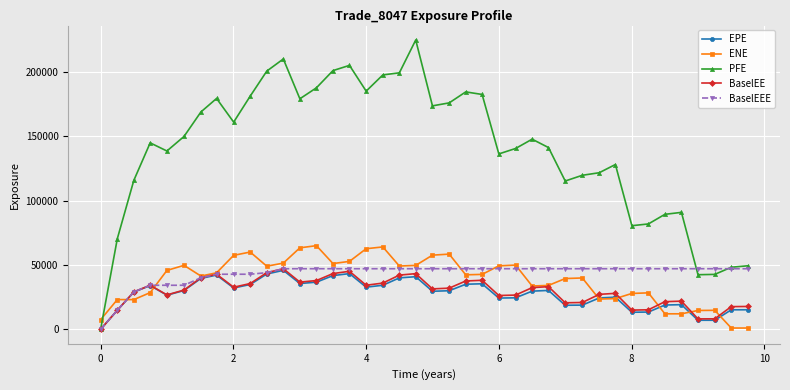

What is the maximum value shown in the chart?

224624.0